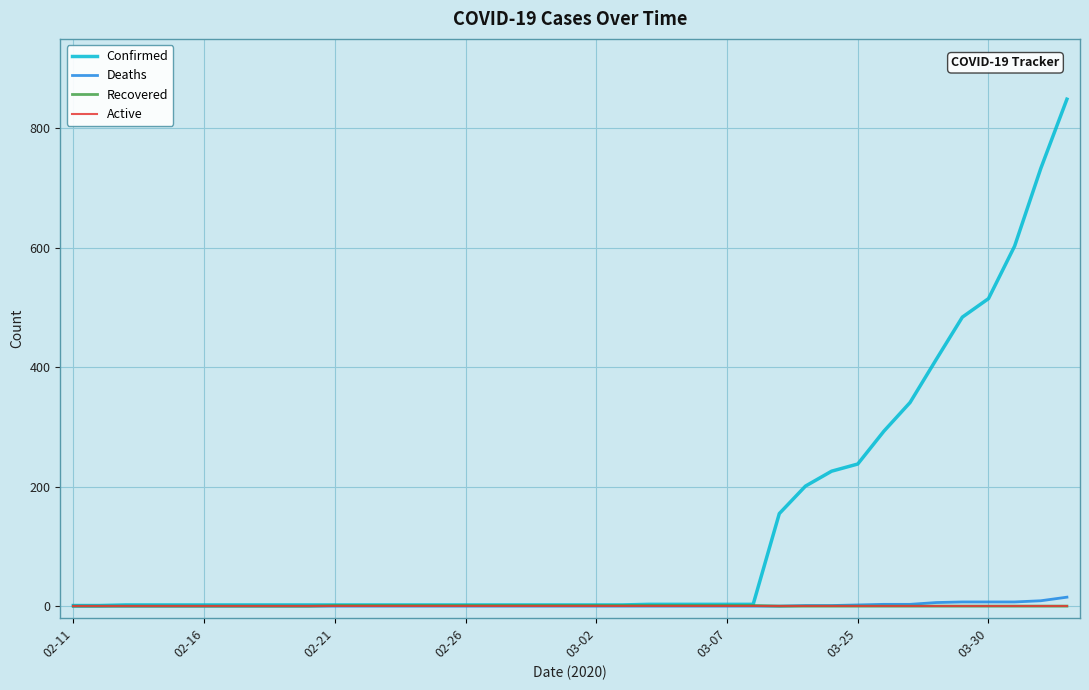

Which series has the largest total across all categories?

Confirmed